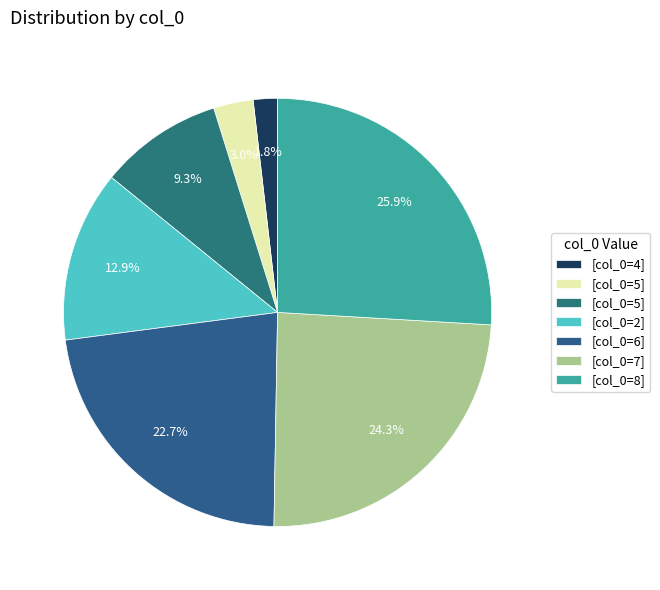

How many segments does this pie chart have?

7